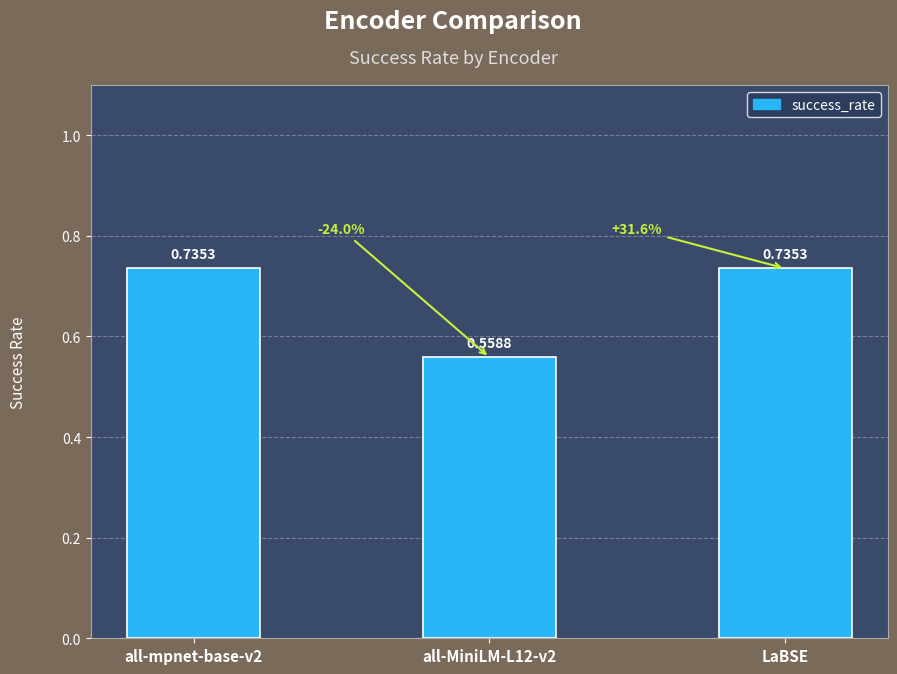

What is the sum of the values at LaBSE and all-mpnet-base-v2?

1.5